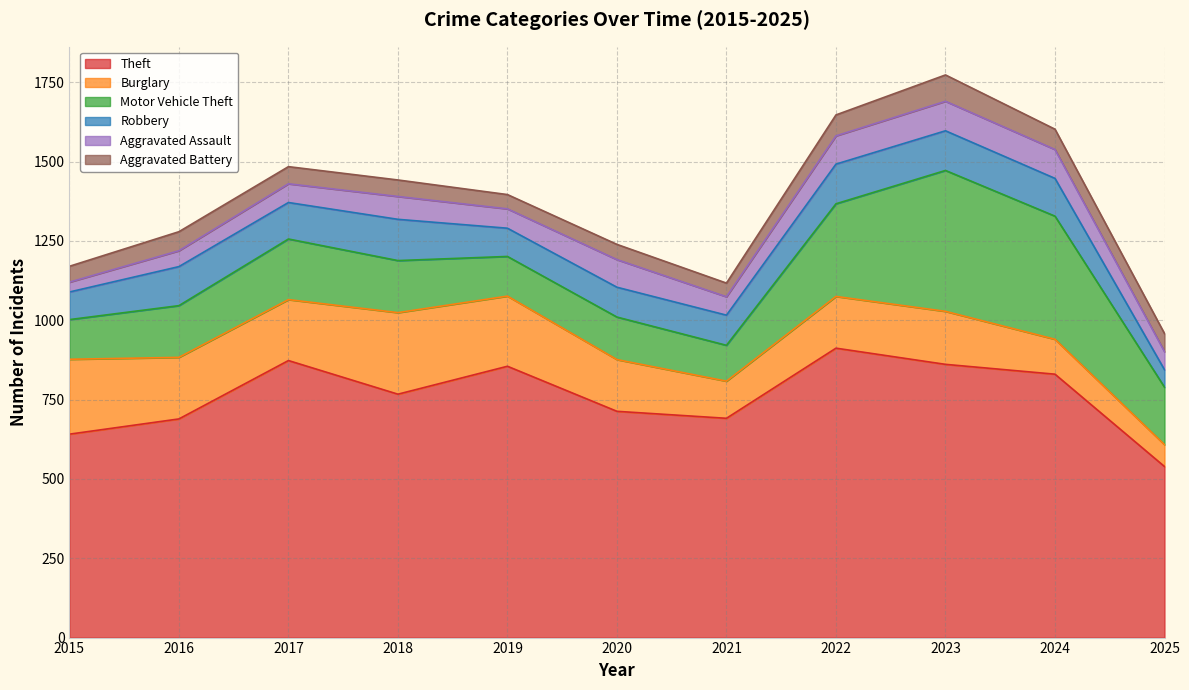

What is the highest value of the Burglary series?

257